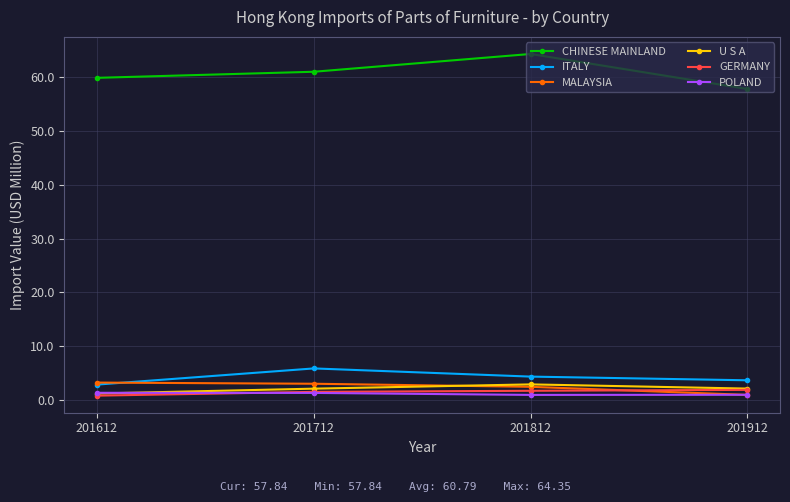

Where is CHINESE MAINLAND nearest to the value 61?

201712